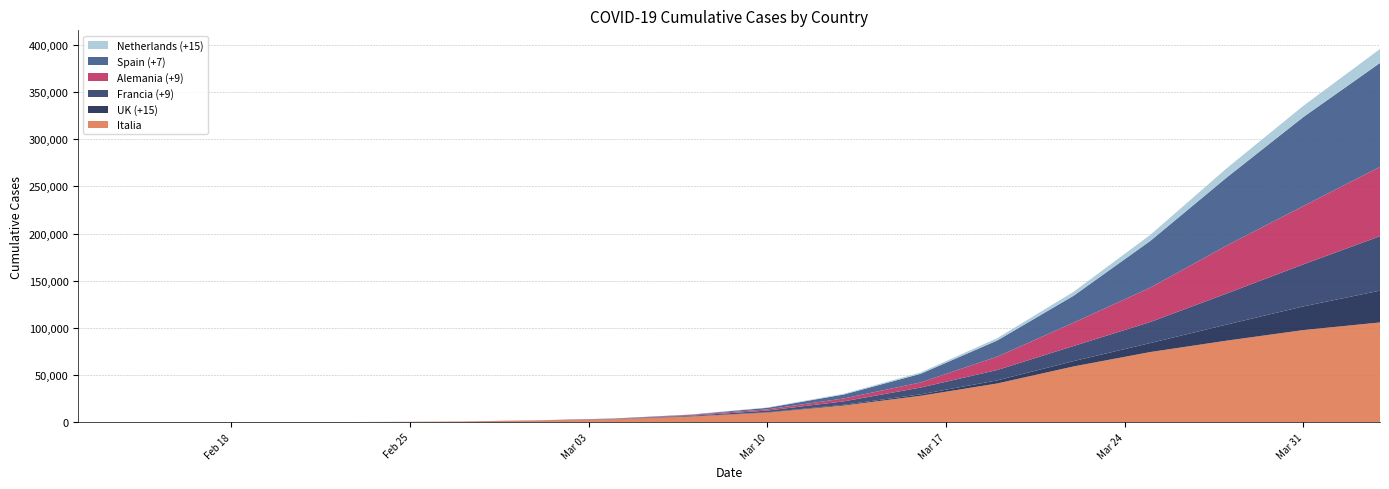

Reading right to left, what are all the values shown in this chart?

Netherlands (+15): 14788	11899	9762	6412	4204	2460	1413	804	382	188	38	10	1	0	0	0	0	0
Spain (+7): 110238	94417	72248	49515	28572	17147	9191	4231	1639	365	198	32	16	2	2	2	2	2
Alemania (+9): 73522	61913	50871	36508	24774	14138	5397	3062	1296	847	262	130	46	16	16	16	16	16
Francia (+9): 57749	44550	32964	22304	16018	10995	7174	3661	1784	716	285	100	17	12	12	12	11	11
UK (+15): 33718	25150	17089	9529	5683	3277	1551	797	373	206	85	35	13	13	9	9	9	8
Italia: 105792	97689	86498	74386	59138	41035	27980	17660	10149	5883	3089	1694	650	229	20	3	3	3